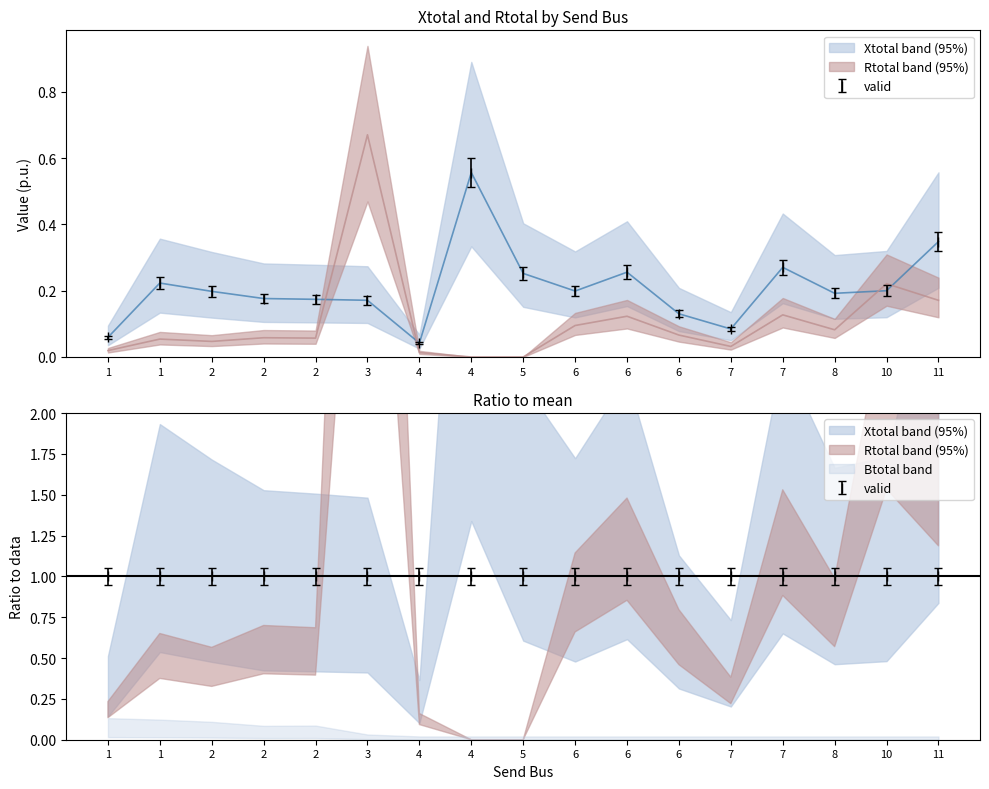

What is the value of the Xtotal (p.u.) point at the 16th from the left?

0.2